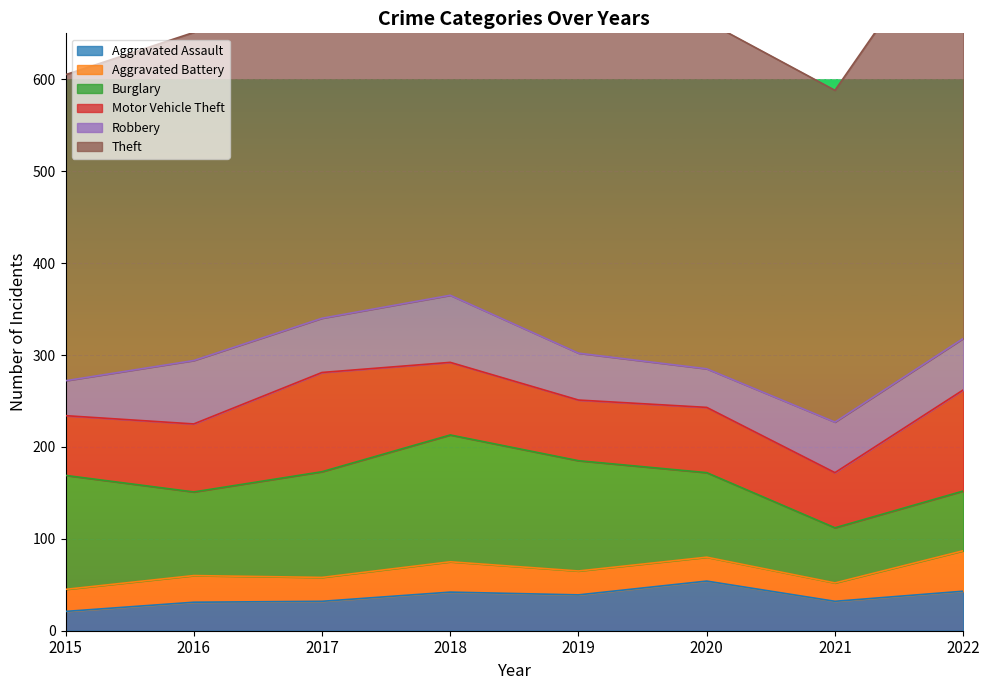

Which category has the highest value in the Aggravated Battery series?

2022